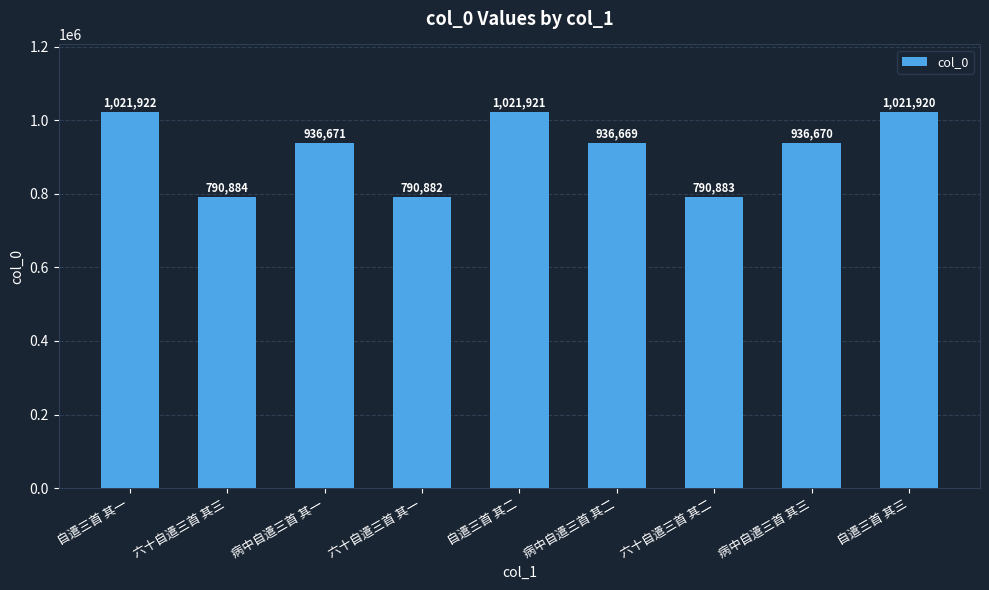

How many data points does each series have?

9